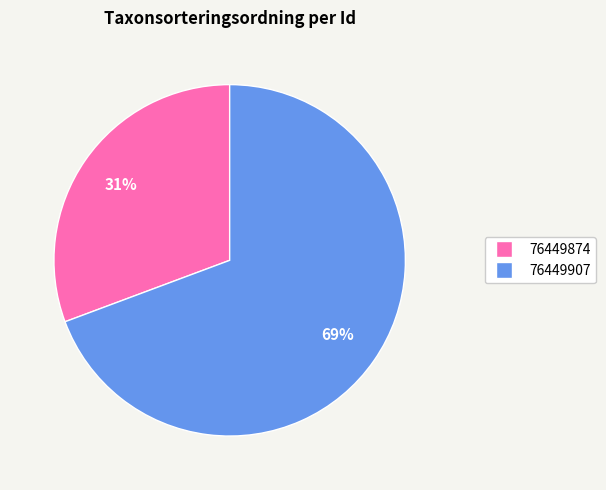

How many slices are in this pie chart?

2